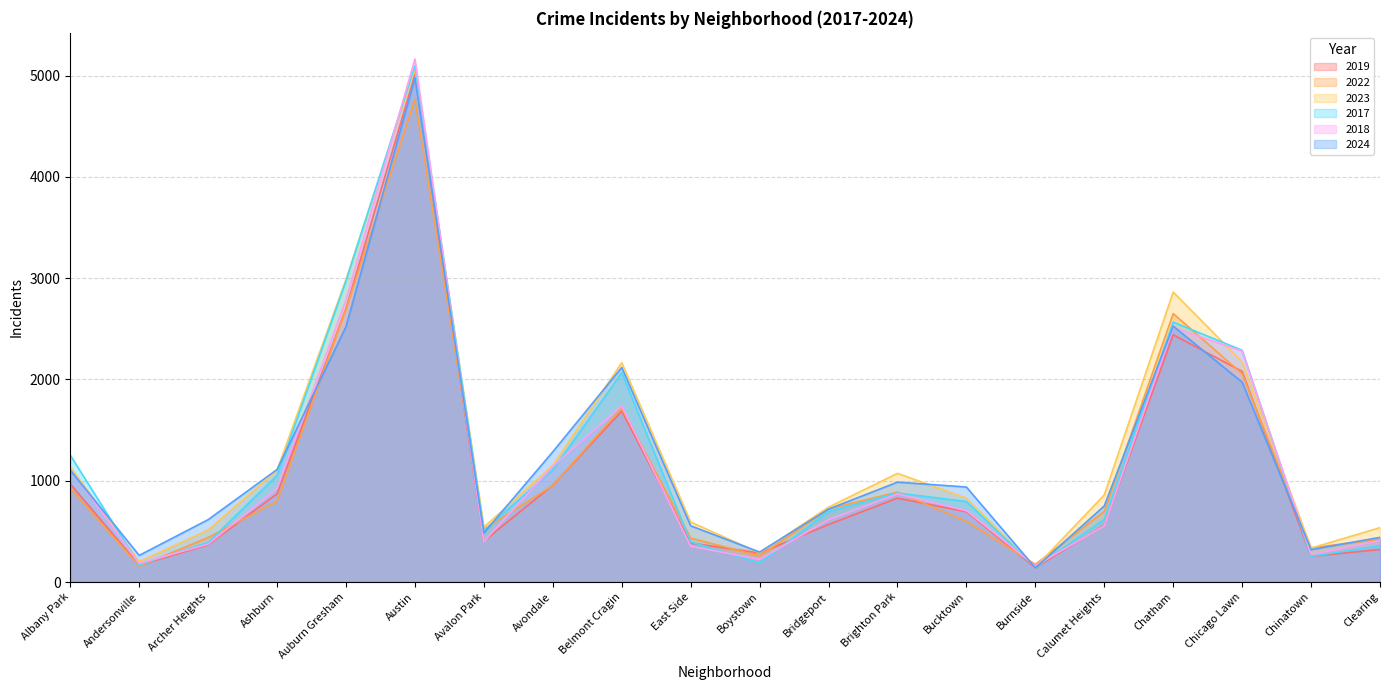

At which category does 2022 reach its first local valley?

Andersonville